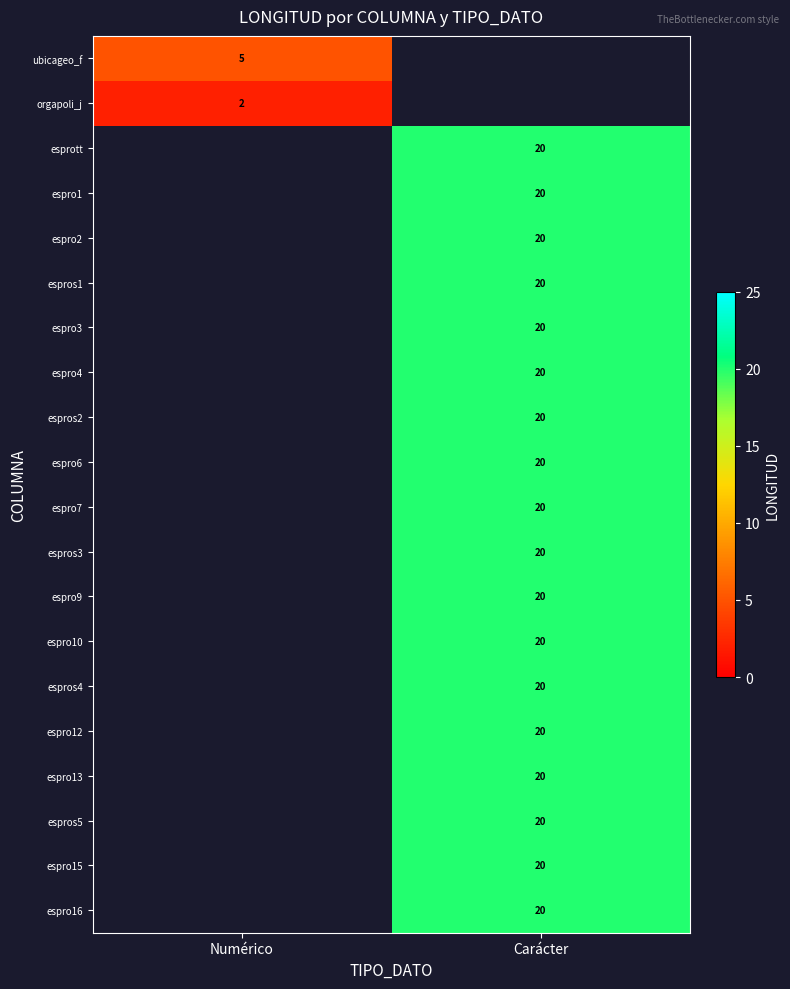

Is it true that espro3 equals 7 at Carácter?

False